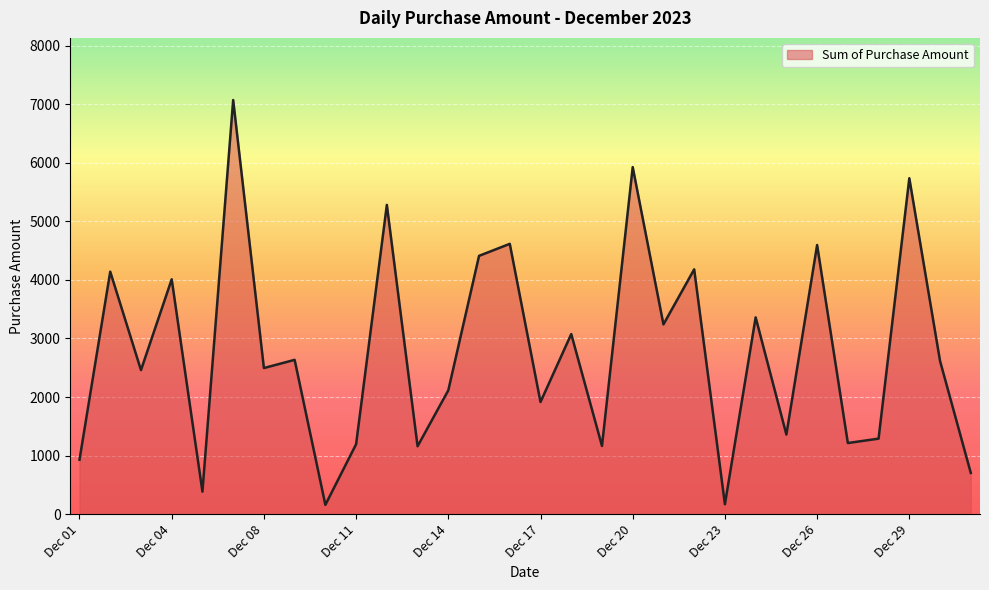

What is the difference between the maximum and minimum values?

6910